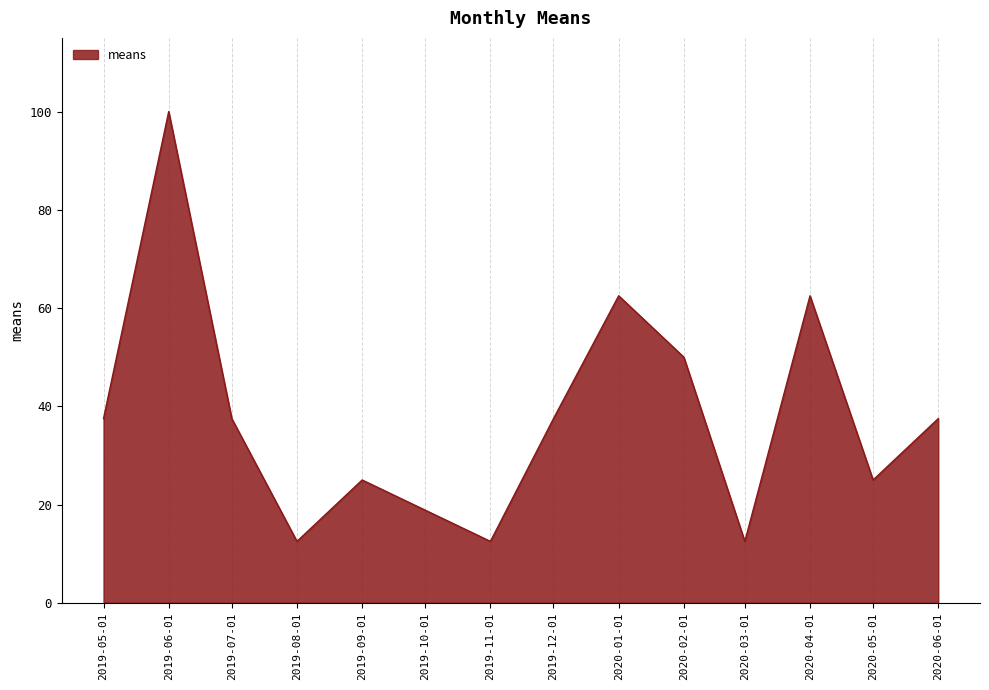

Reading right to left, what are all the values shown in this chart?

2020-06-01=37.5	2020-05-01=25.0	2020-04-01=62.5	2020-03-01=12.5	2020-02-01=50.0	2020-01-01=62.5	2019-12-01=37.5	2019-11-01=12.5	2019-09-01=25.0	2019-08-01=12.5	2019-07-01=37.5	2019-06-01=100.0	2019-05-01=37.5